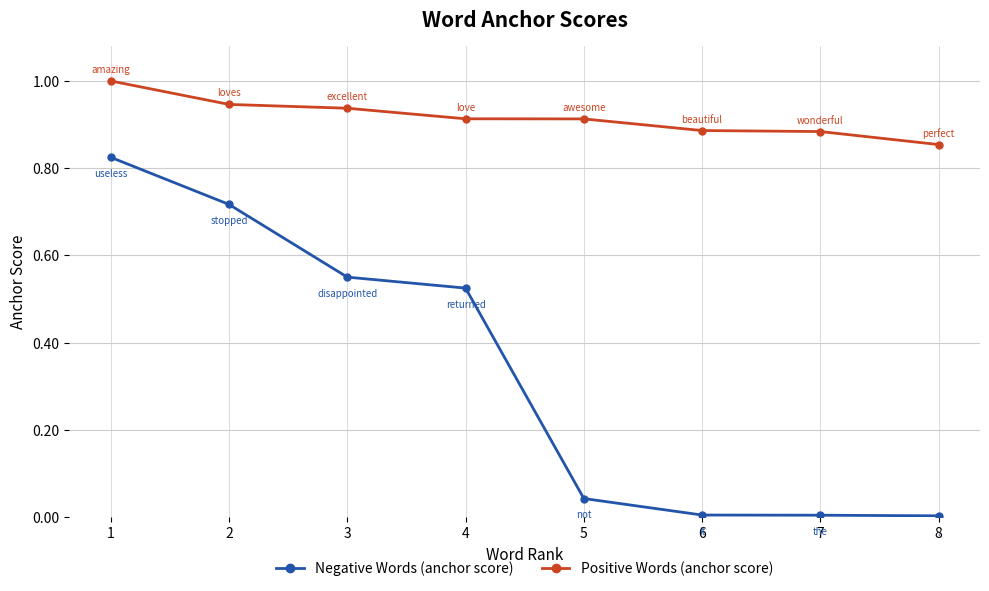

Rank the series by their maximum value, from highest to lowest.

Positive Words (anchor score), Negative Words (anchor score)